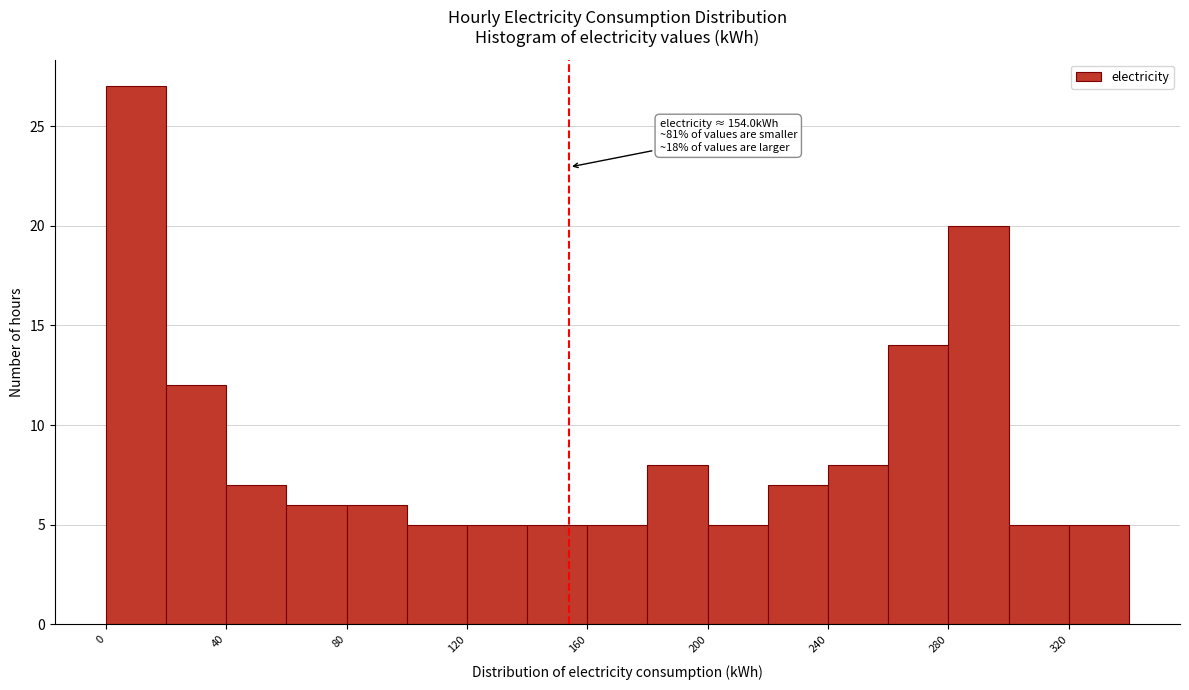

Over which range of the x-axis is the bar tallest?

0 to 20